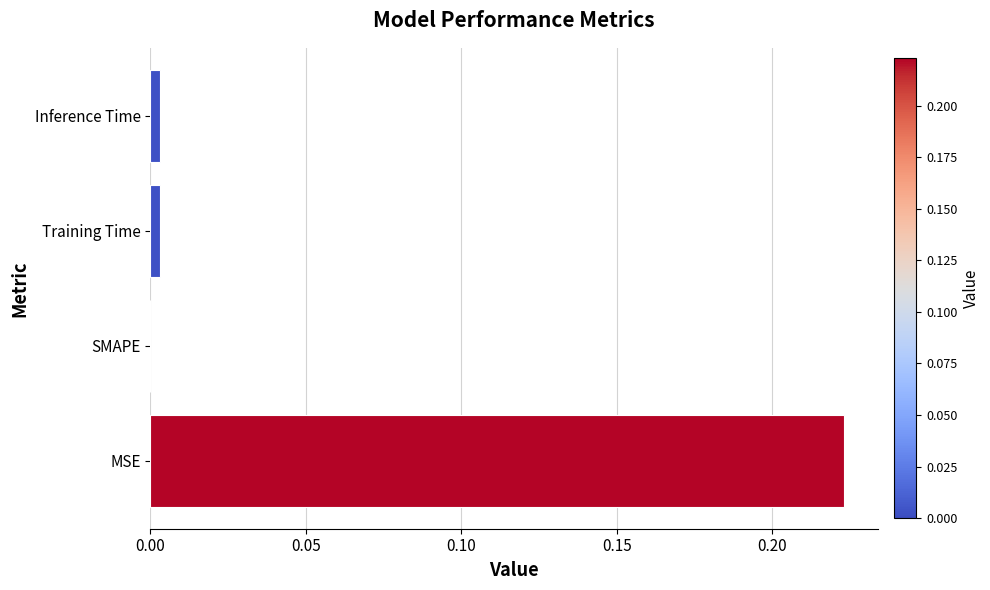

At which label is the value closest to 0?

SMAPE